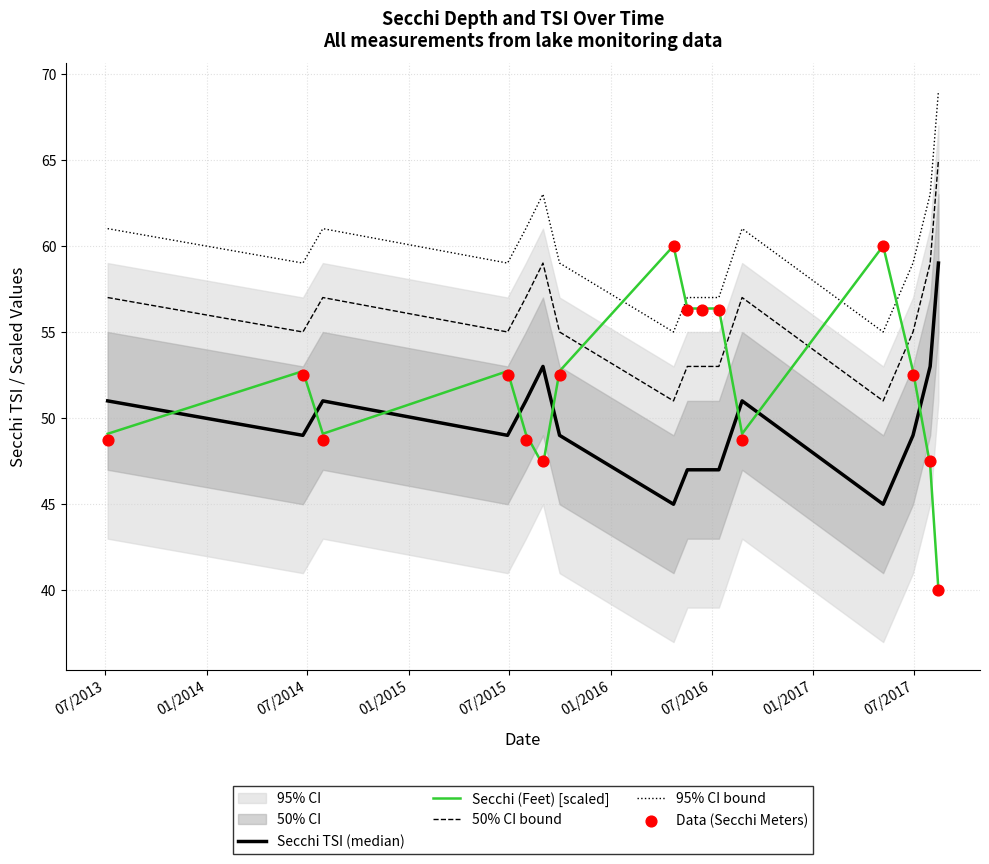

Which series ends up on top after the final intersection of 95% CI bound and Secchi (Feet) [scaled]?

95% CI bound